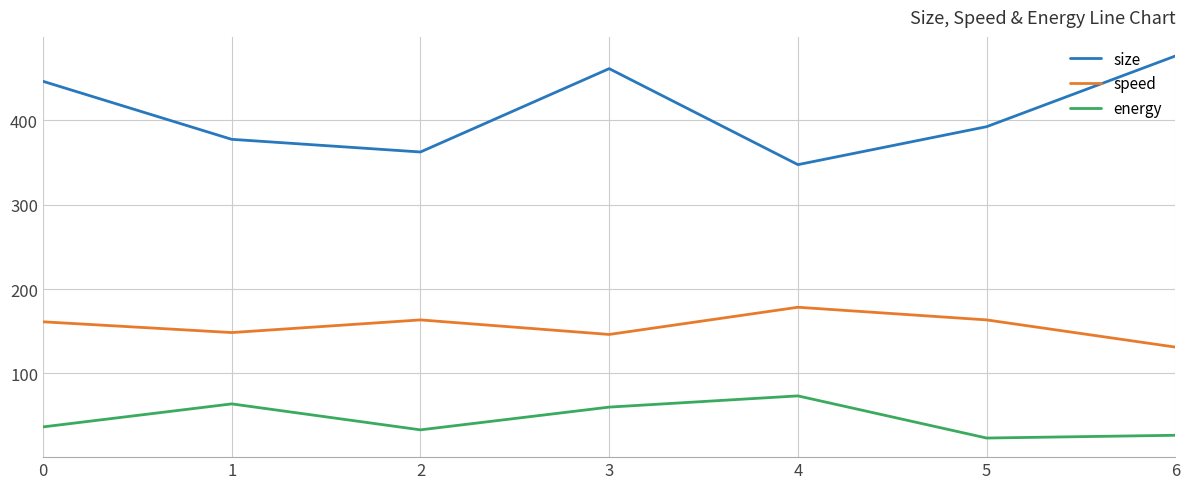

Which category has the highest value across all series?

6